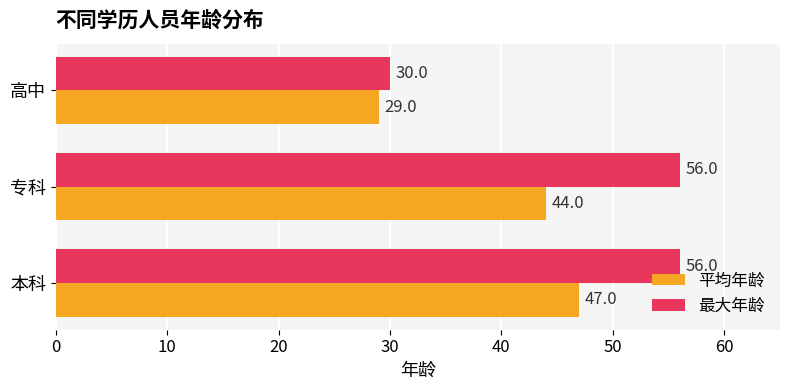

At how many categories does at least one series exceed 52?

2